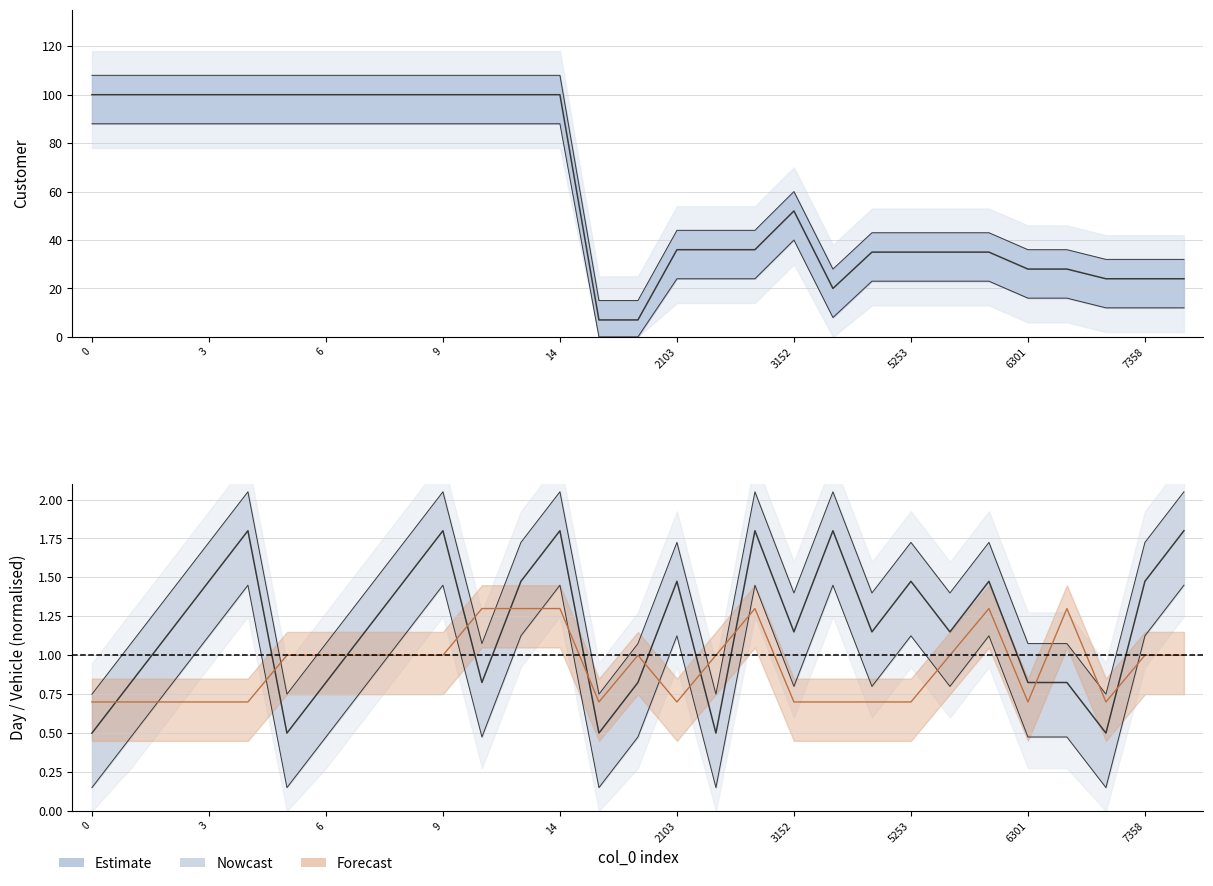

Does the chart display data point markers on the line(s)?

No